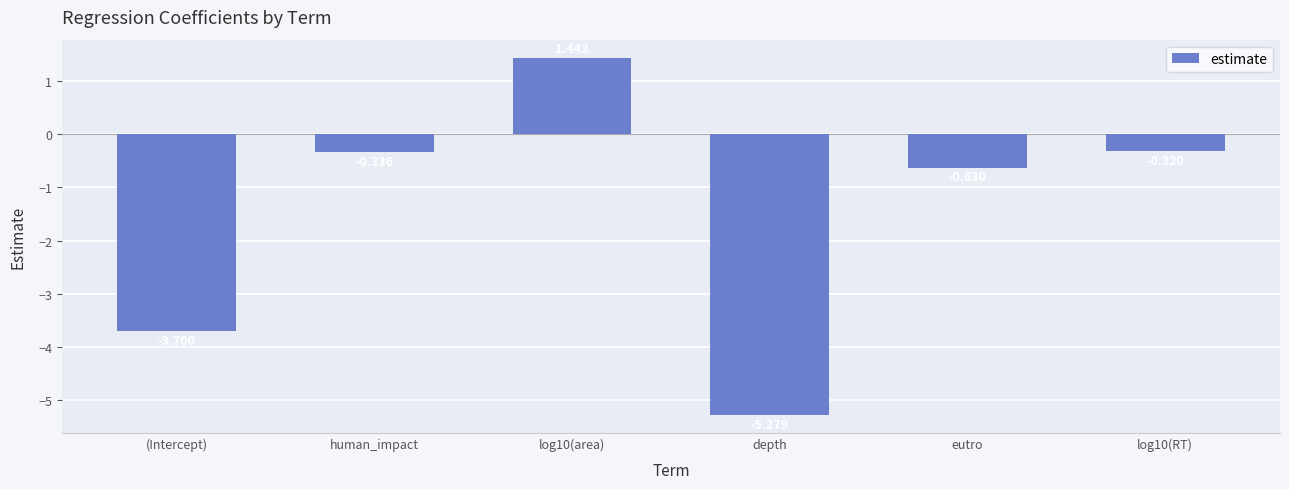

Which category has the lowest value across all series?

depth